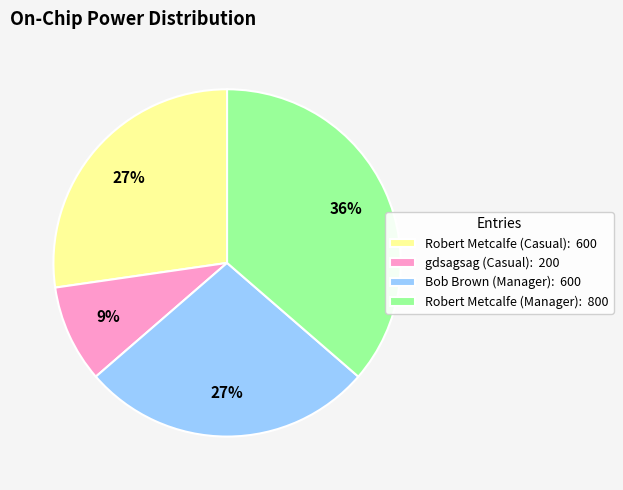

Does gdsagsag (Casual) represent more than half of the total?

No